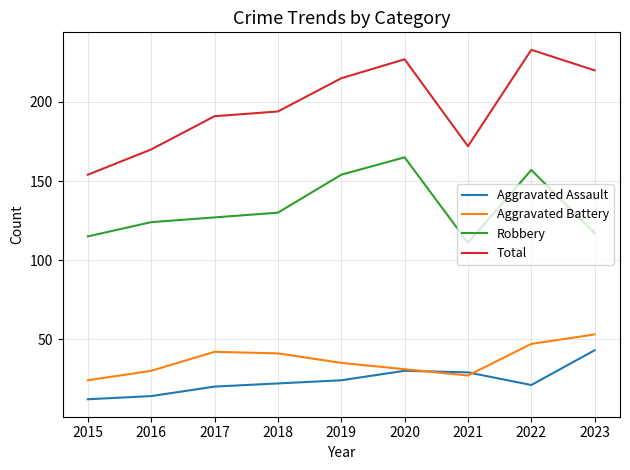

True or false: Aggravated Assault and Robbery intersect in this chart.

False